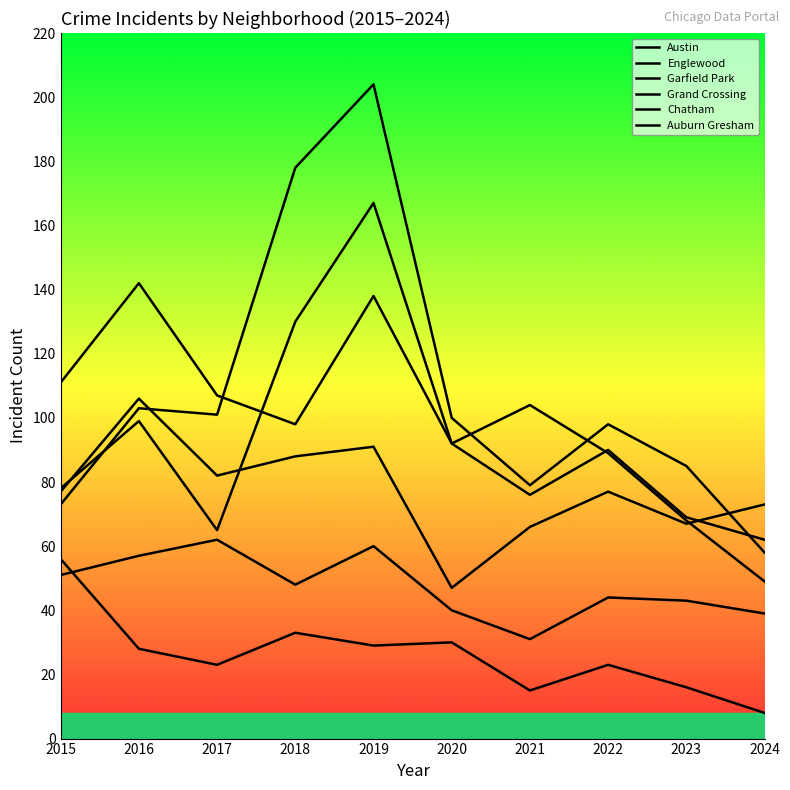

What is the value of the Englewood point at the 9th from the left?

69